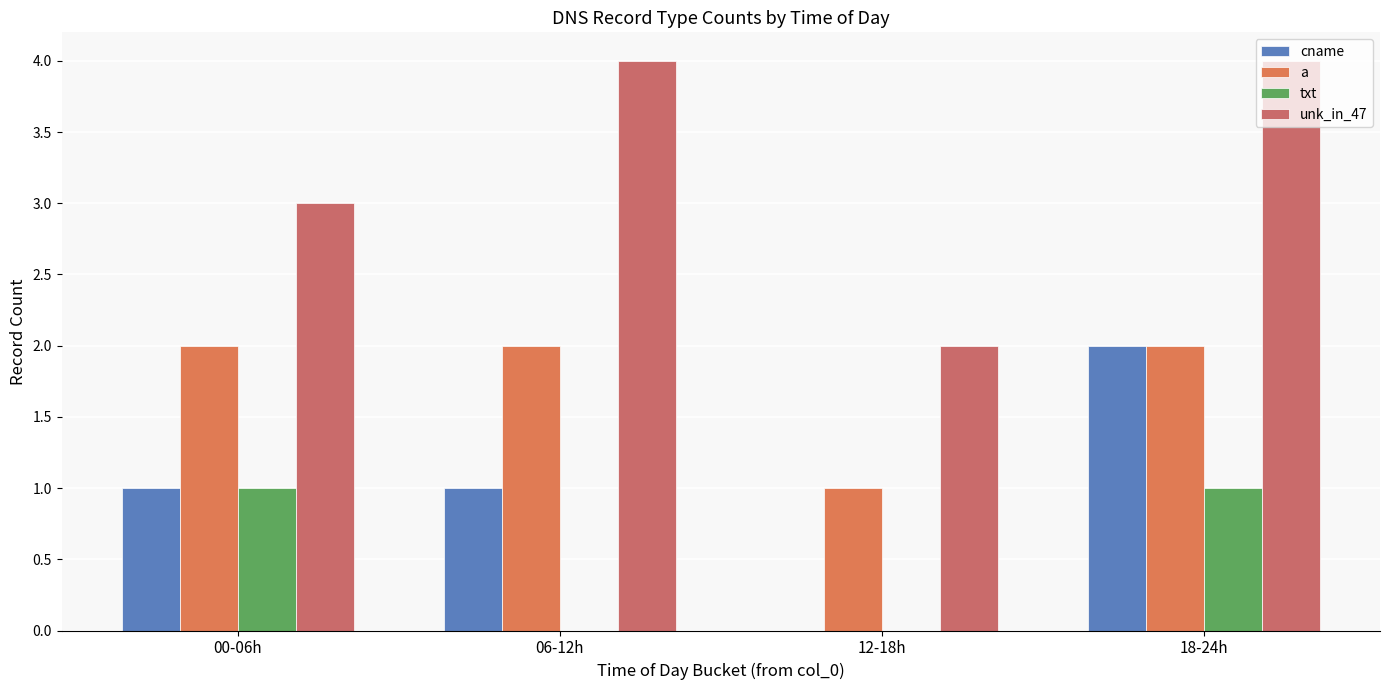

True or false: unk_in_47 has a value of 5 at 00-06h.

False